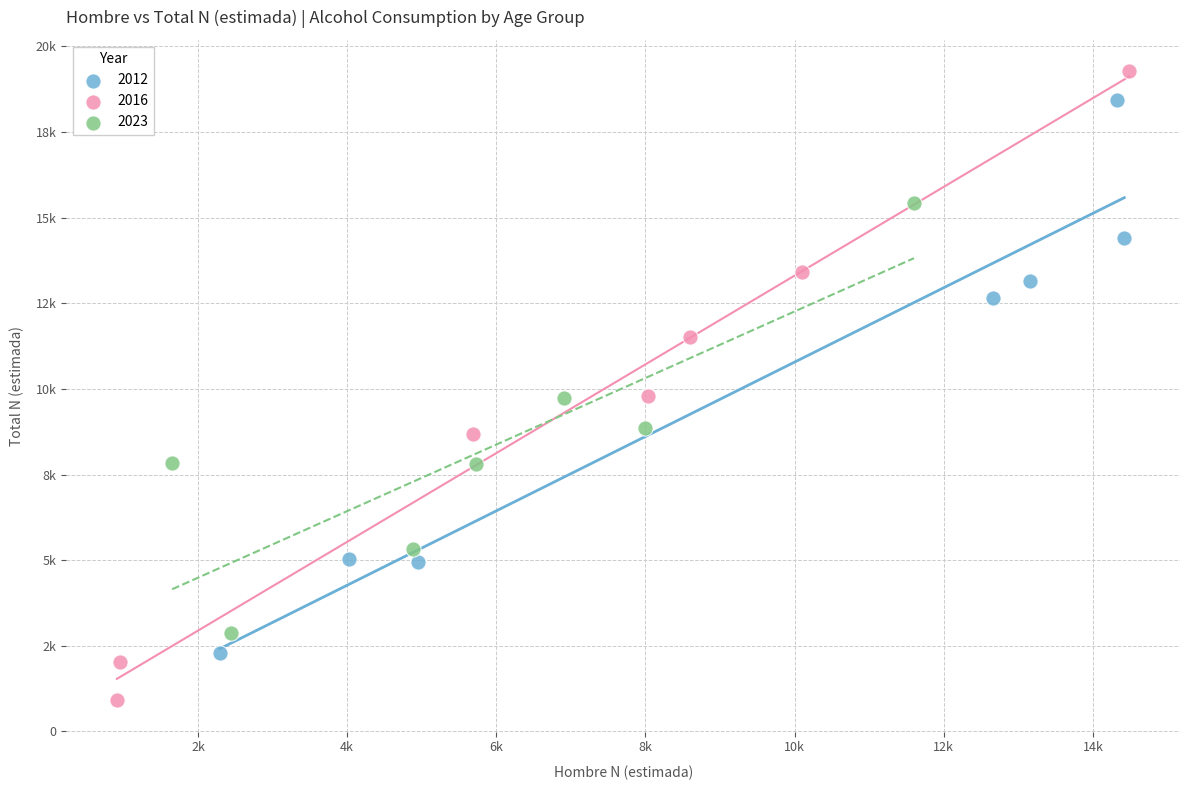

What are all the series names shown in the legend?

2012, 2016, 2023